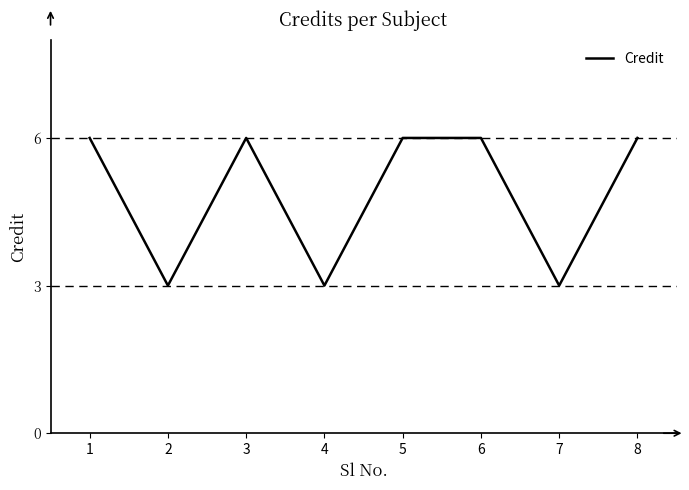

True or false: the data shows 1 at 4.

False